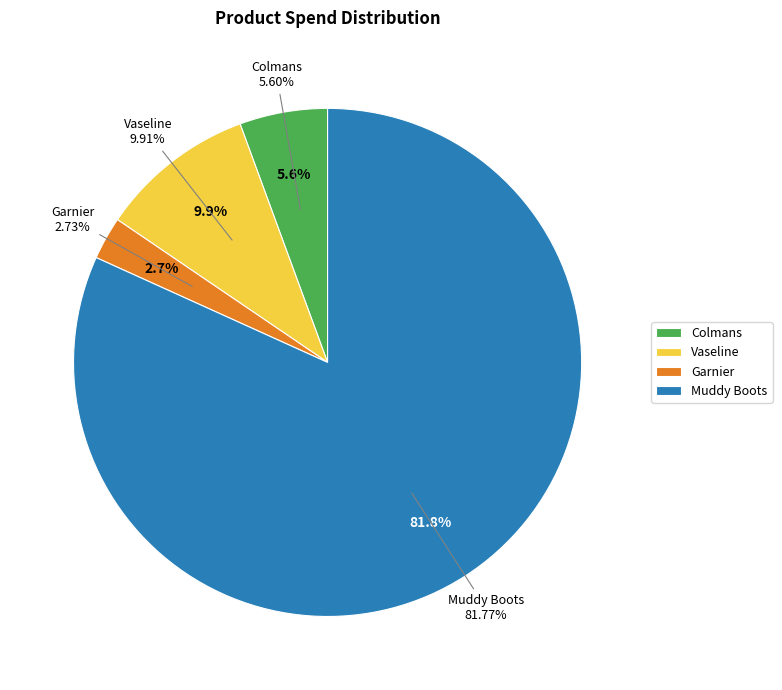

To the nearest percent, what is the difference between the largest and smallest slice percentages?

79%